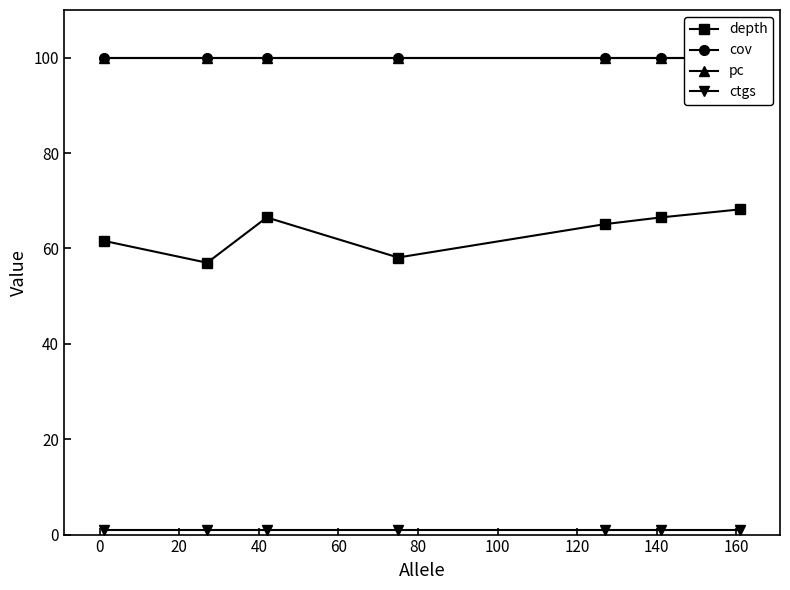

Which series has the largest range (max minus min)?

depth